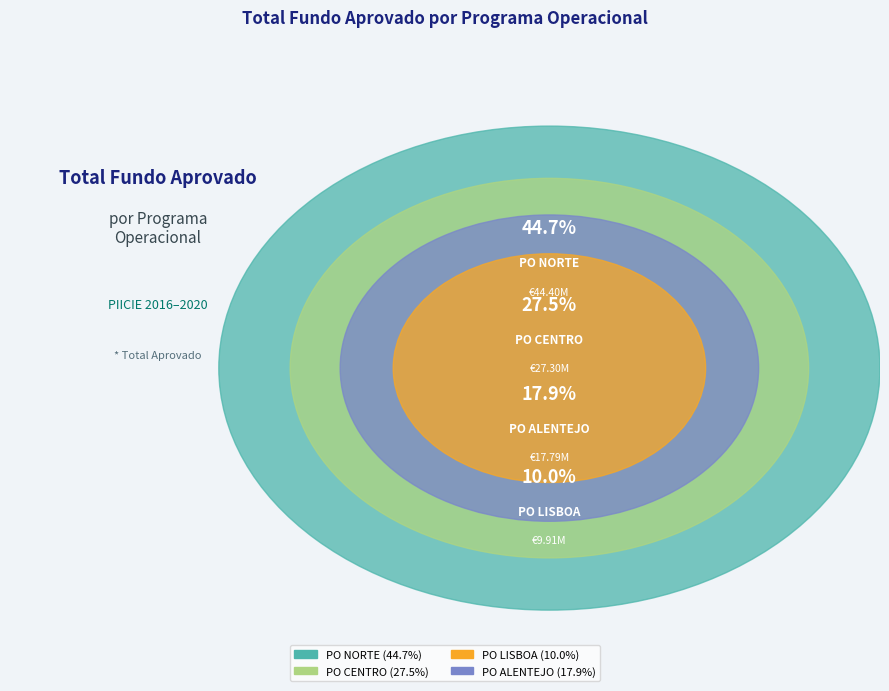

To the nearest percent, what is the difference between the largest and smallest slice percentages?

35%